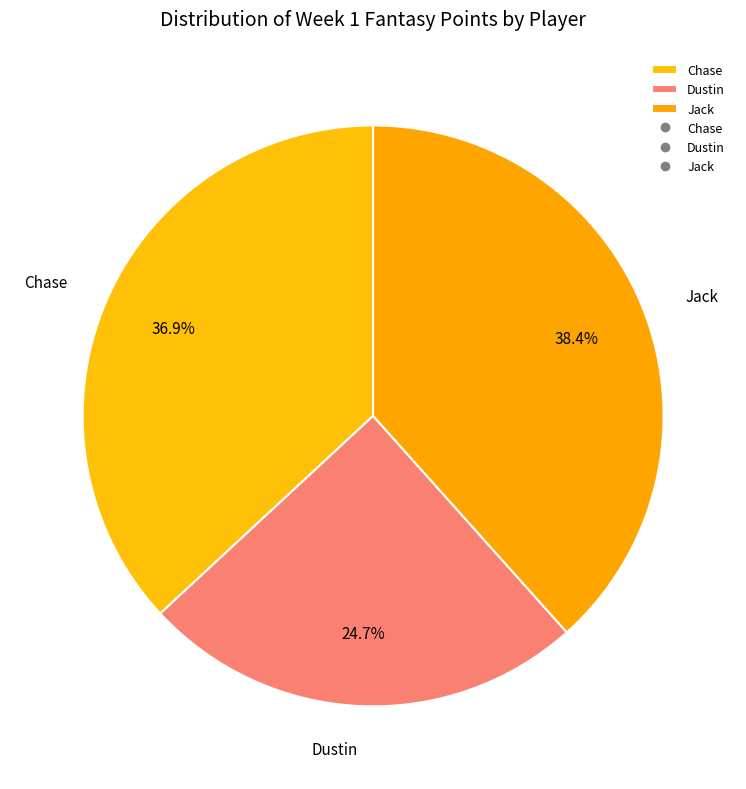

To the nearest percent, what percentage of the pie is Dustin?

25%